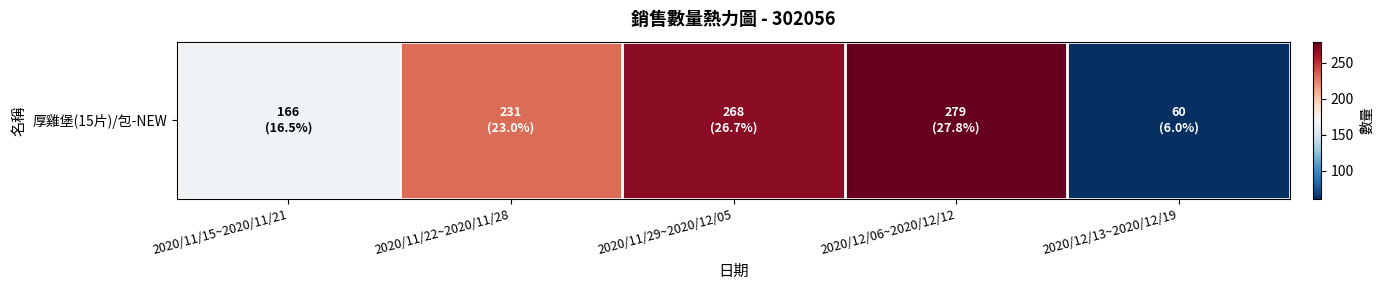

The value at 2020/11/22~2020/11/28 is 354. True or false?

False